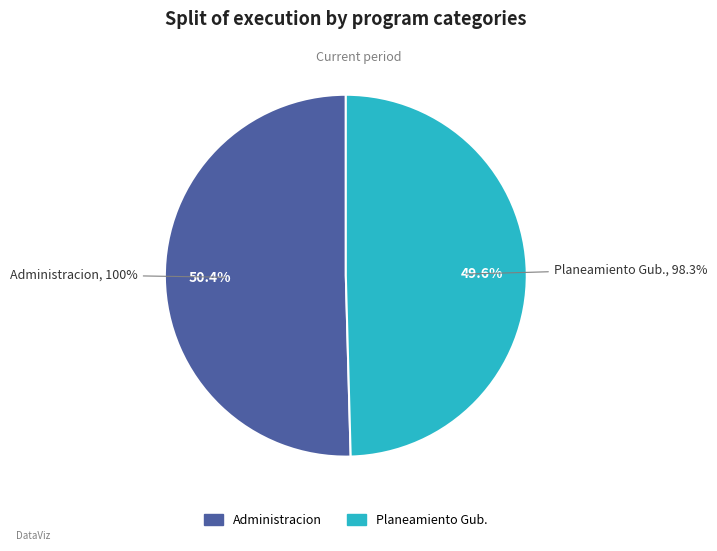

How many segments does this pie chart have?

2